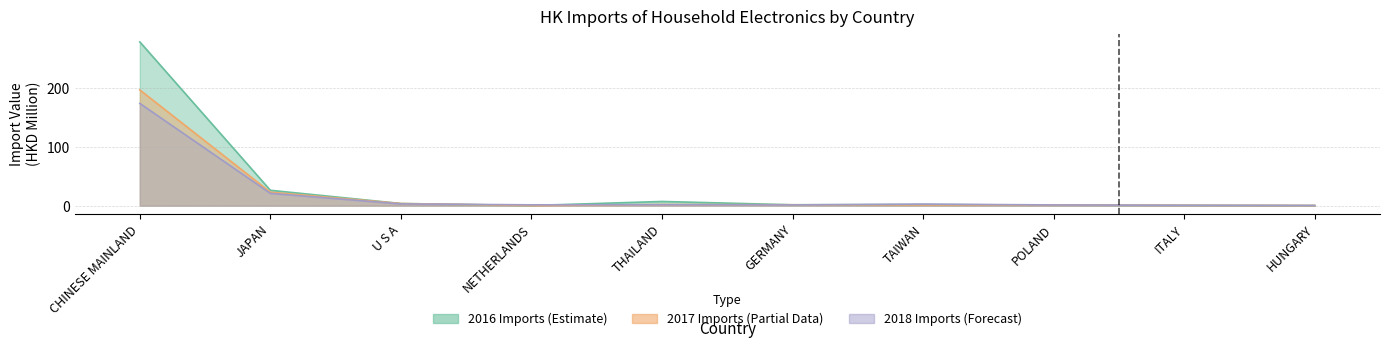

Where does the 2017 Import Value (HKD M) series first go above 1?

CHINESE MAINLAND